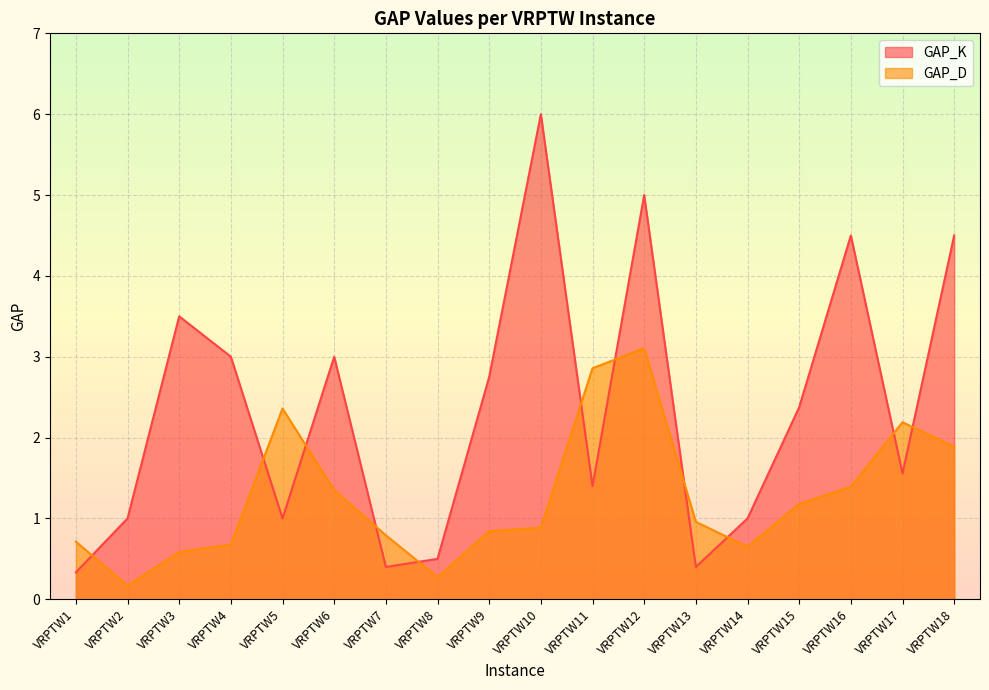

Between which two adjacent categories do GAP_K and GAP_D first intersect?

VRPTW1 and VRPTW2